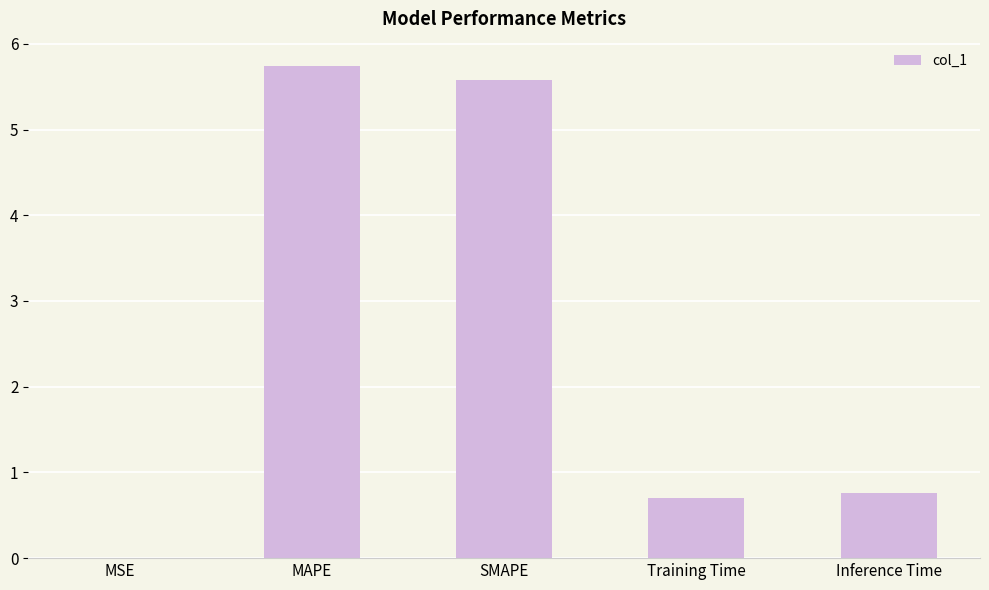

True or false: the data shows 0.8 at Inference Time.

True